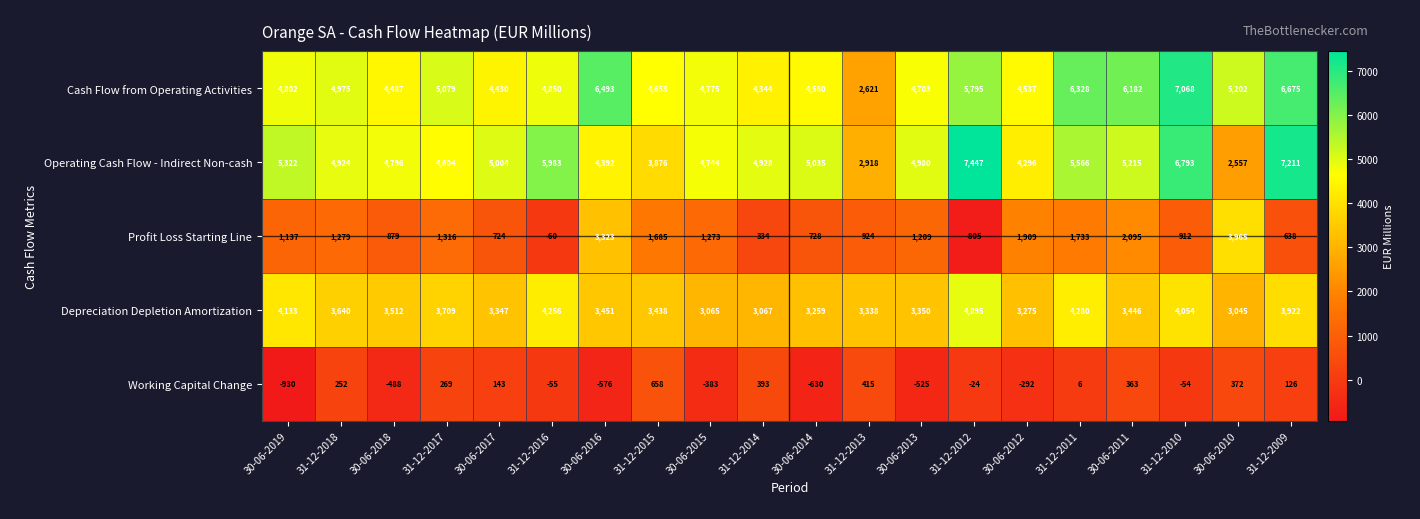

At how many categories does at least one series exceed 3489?

19